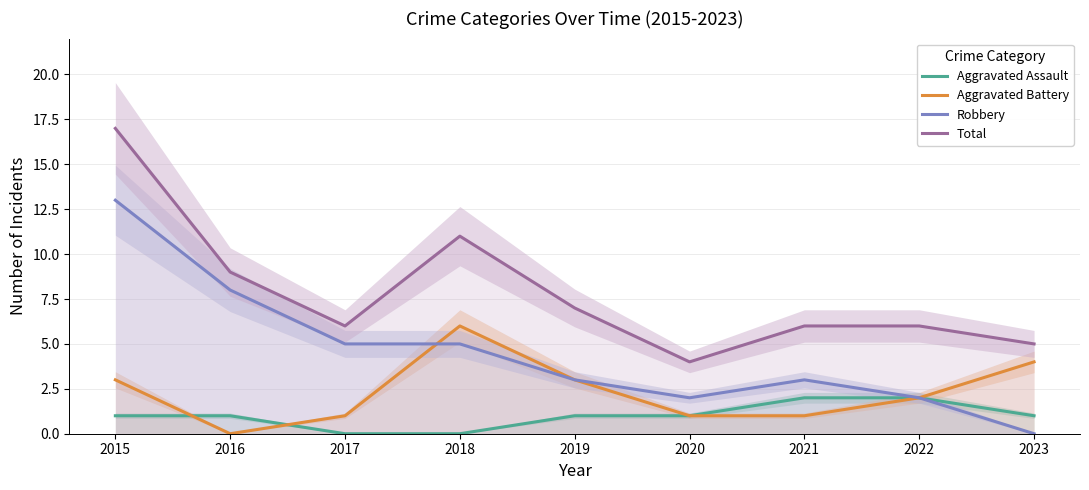

At which category does the chart reach its minimum across all series?

2017